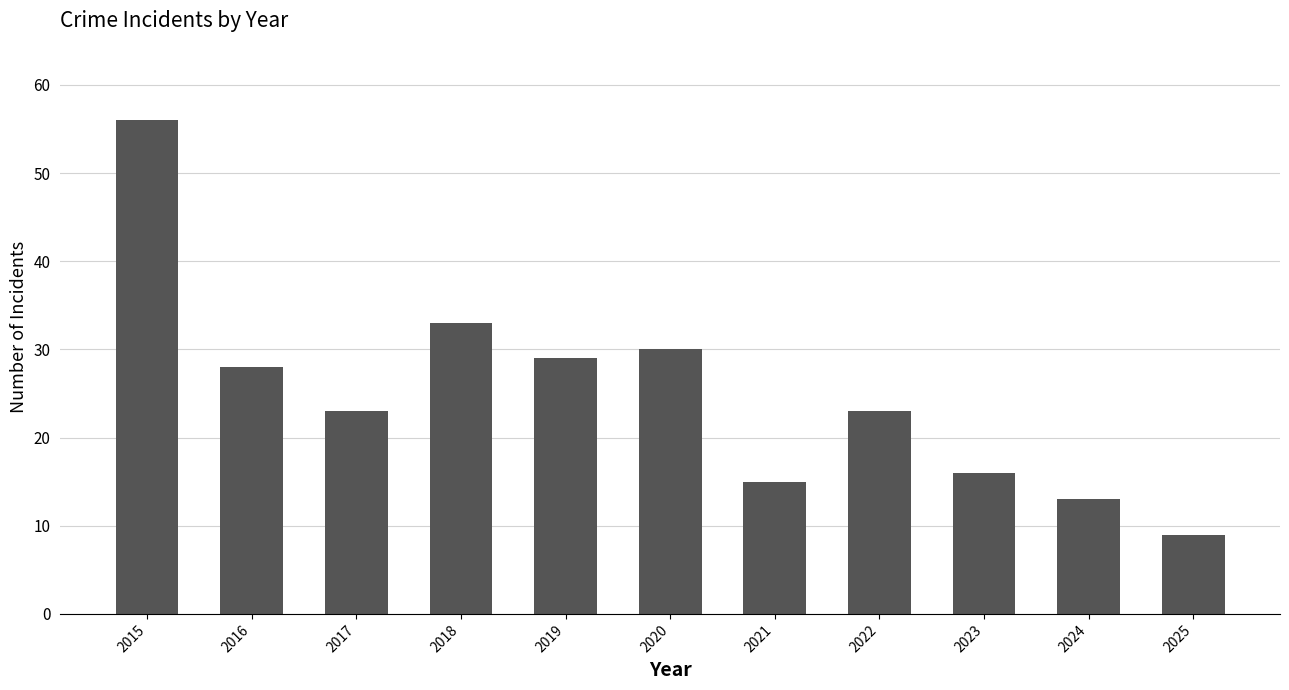

Reading right to left, what are all the values shown in this chart?

2025=9	2024=13	2023=16	2022=23	2021=15	2020=30	2019=29	2018=33	2017=23	2016=28	2015=56